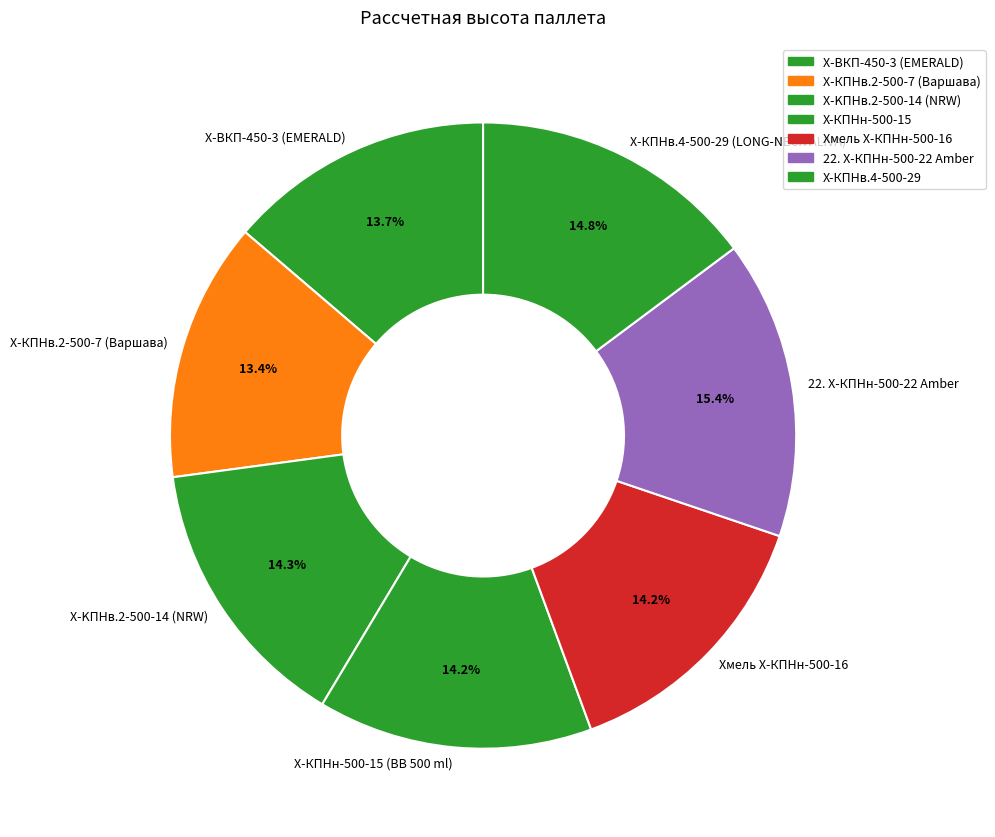

What is the total percentage of Х-ВКП-450-3 (EMERALD) and Х-КПНв.4-500-29 (LONG-NECK ALIVA)?

28.5%